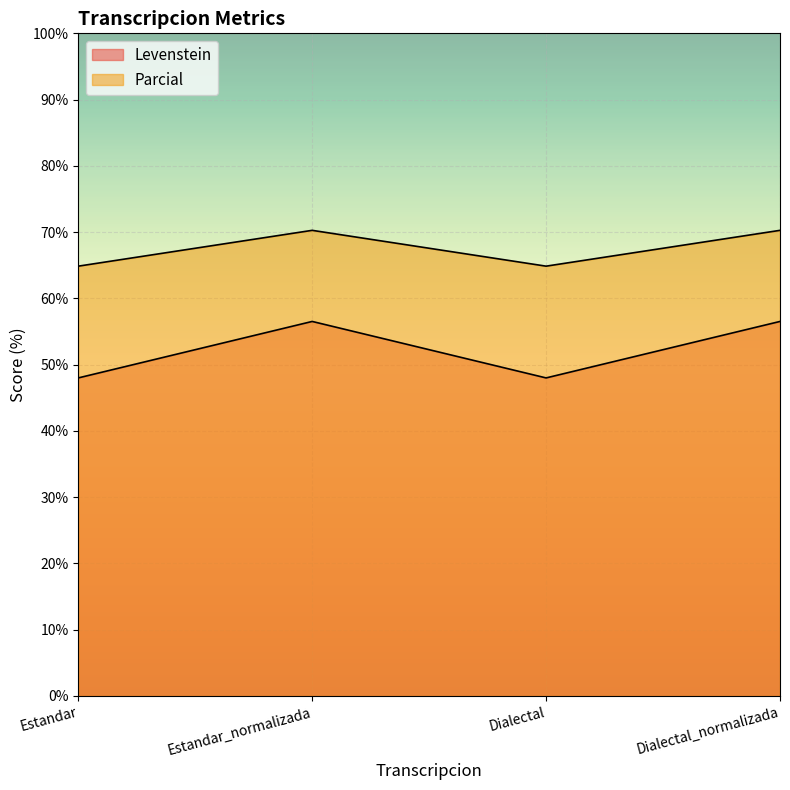

Reading right to left, what are all the values shown in this chart?

Levenstein: Dialectal_normalizada=70.3	Dialectal=64.9	Estandar_normalizada=70.3	Estandar=64.9
Parcial: Dialectal_normalizada=56.5	Dialectal=48.0	Estandar_normalizada=56.5	Estandar=48.0